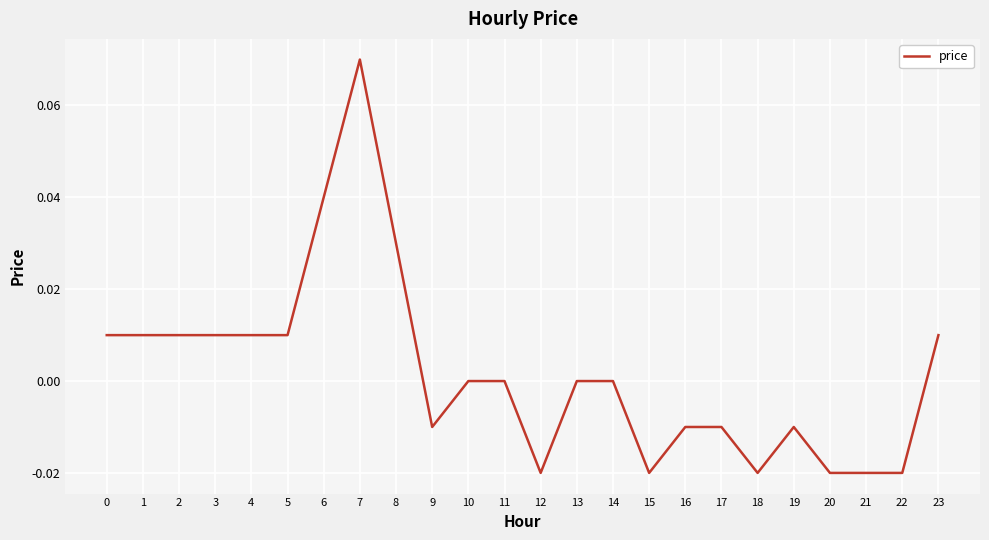

Which category has the highest value across all series?

7